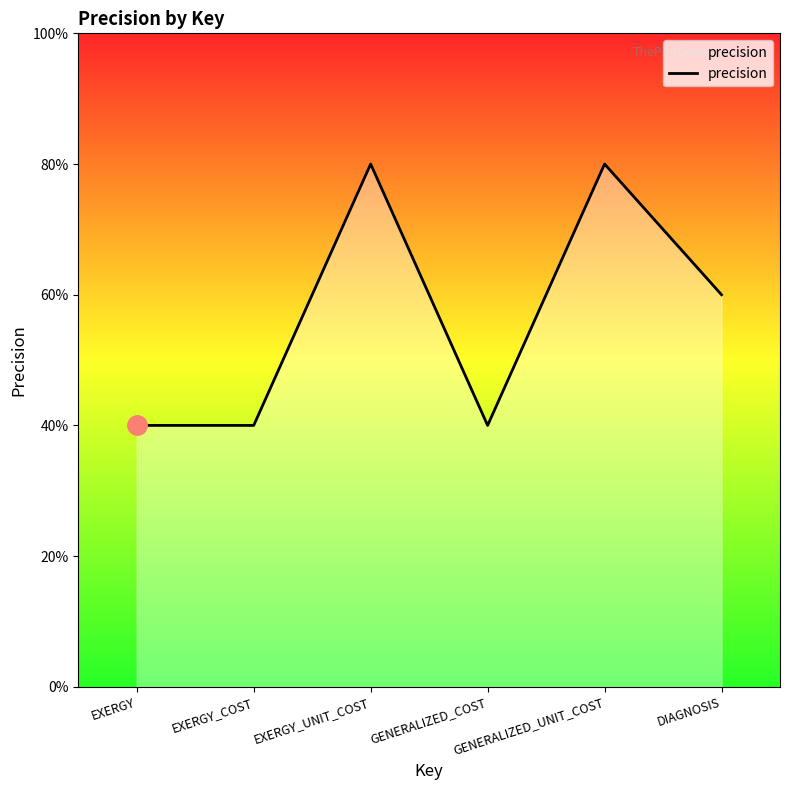

Does the chart display data point markers on the line(s)?

No